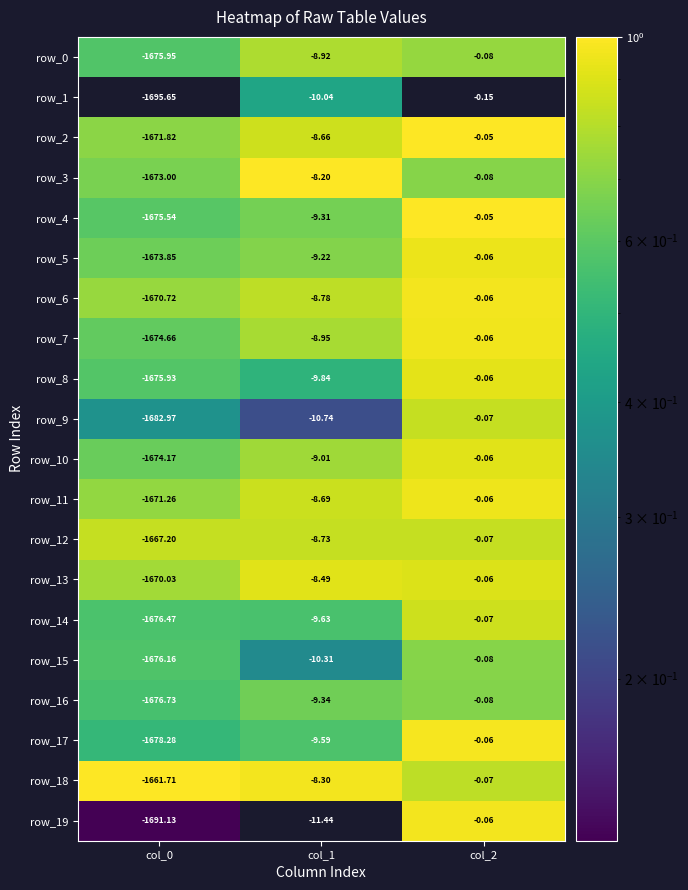

Which series changed the most between col_0 and col_1?

row_1